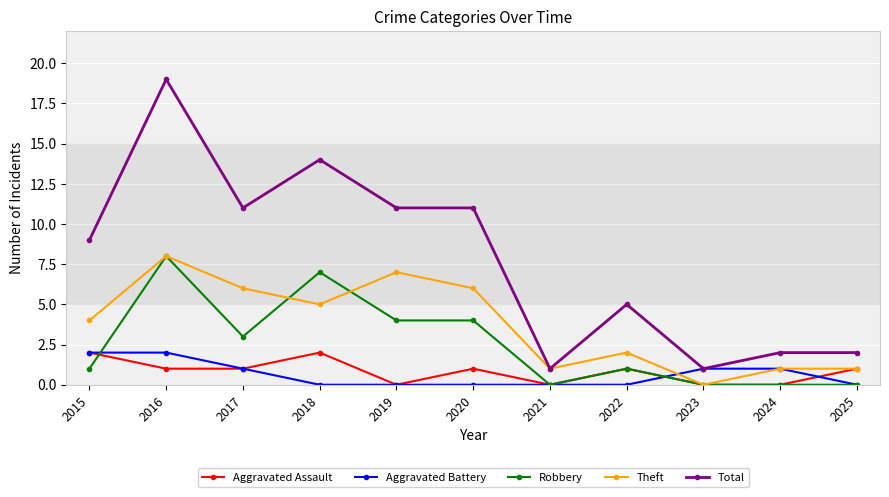

Is it true that Robbery equals 0 at 2021?

True